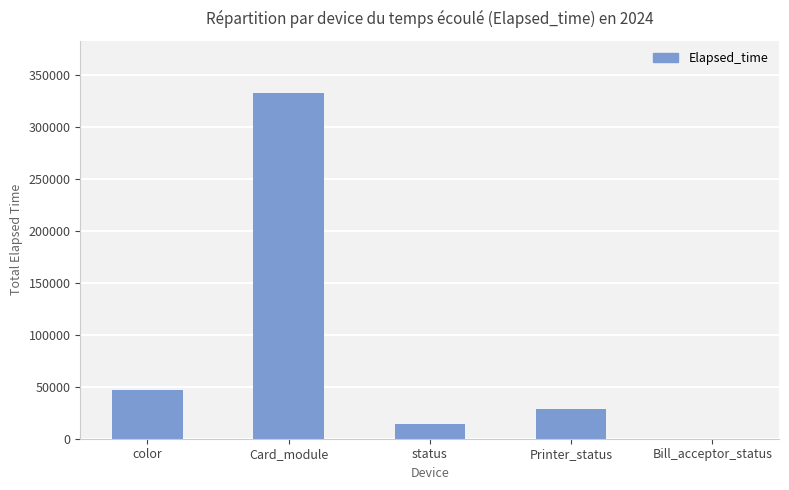

What is the sum of all values?

421287